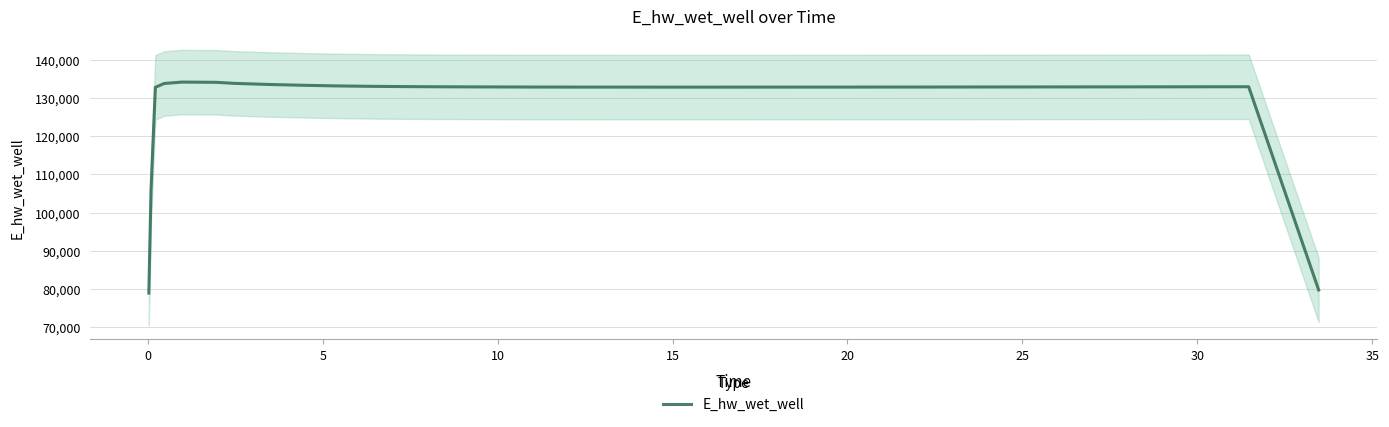

What is the lowest value of the E_hw_wet_well series?

78930.4